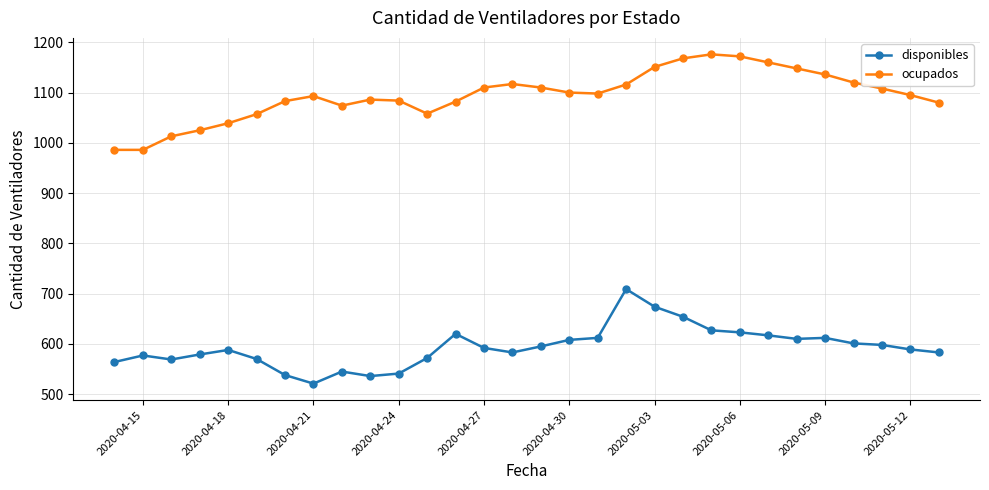

Rank the series by their maximum value, from highest to lowest.

ocupados, disponibles